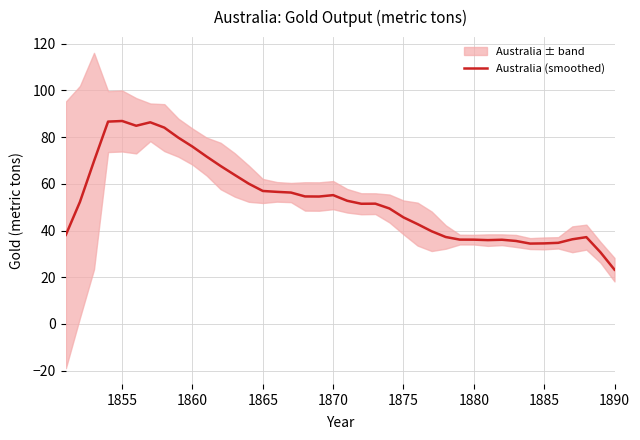

What is the lowest value of the Australia (smoothed) series?

23.2